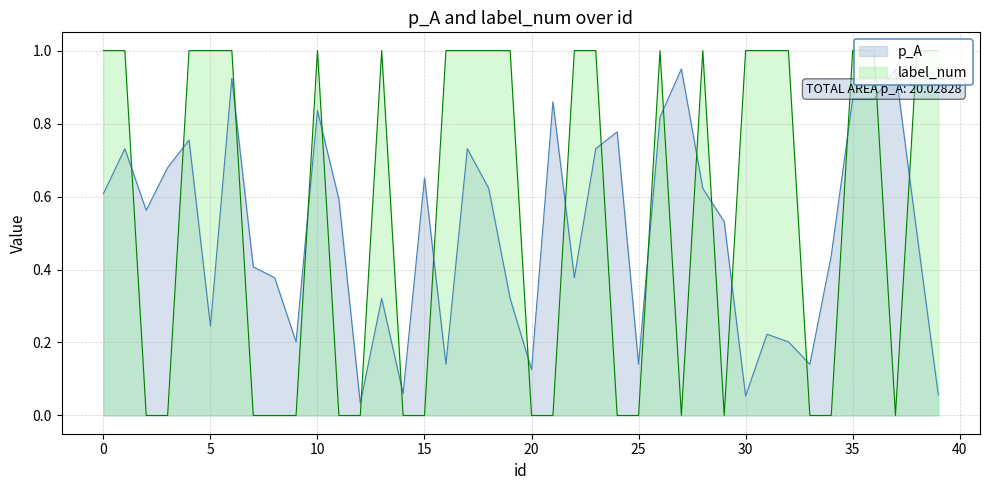

What is the value of the label_num point at the 17th from the left?

1.0